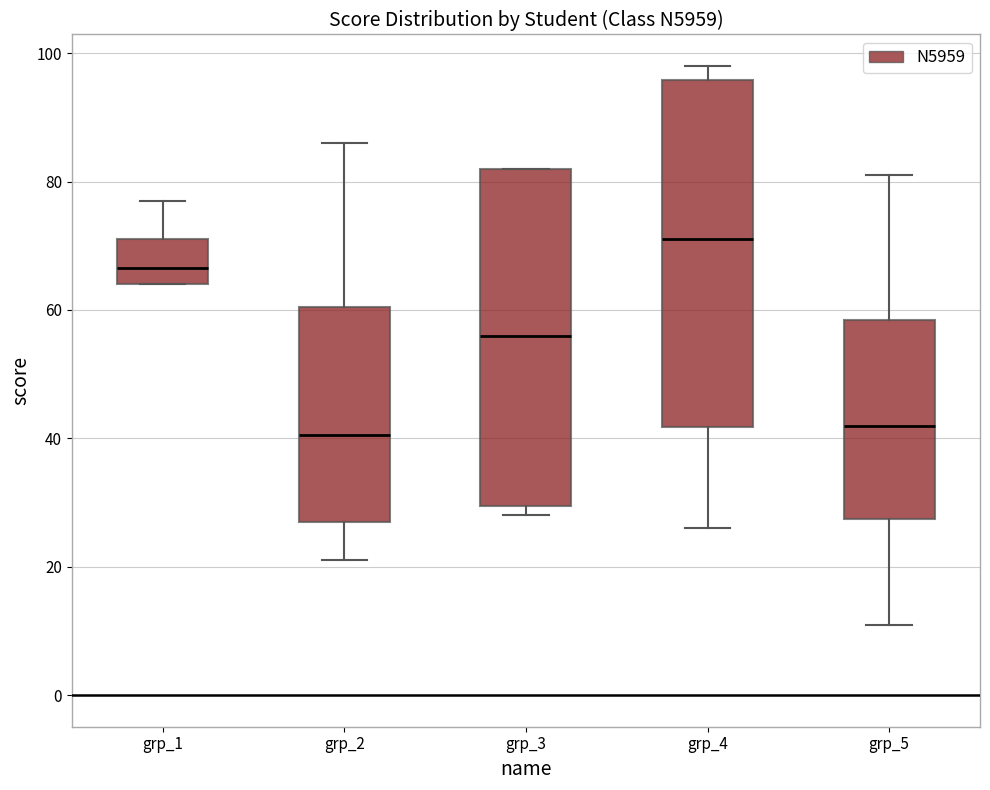

Reading left to right, transcribe this box plot: for each box, give where its median line is, the range the box spans, and where its two whiskers end, as read against the y-axis. The values are not printed on the chart, so give them approximately, as read against the axis.

grp_1: median 66, box 64 to 72, whiskers 64 to 78
grp_2: median 40, box 28 to 60, whiskers 22 to 86
grp_3: median 56, box 30 to 82, whiskers 28 to 82
grp_4: median 72, box 42 to 96, whiskers 26 to 98
grp_5: median 42, box 28 to 58, whiskers 12 to 82